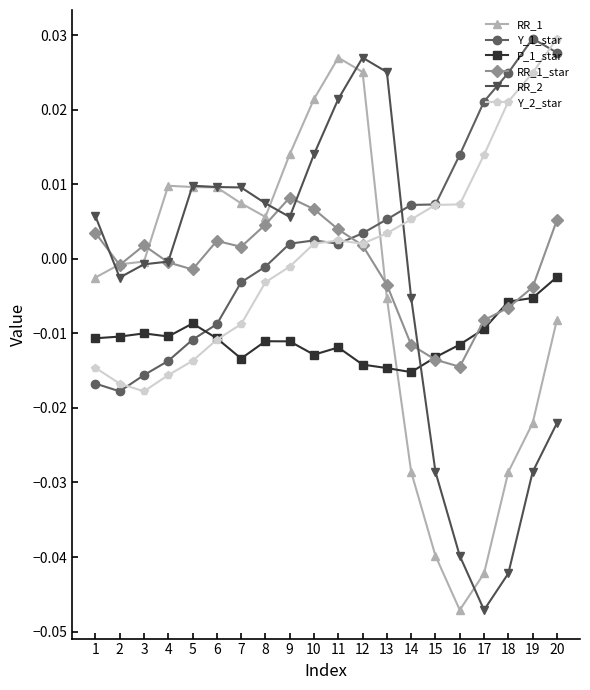

What is the sum of all Y_1_star values?

0.1